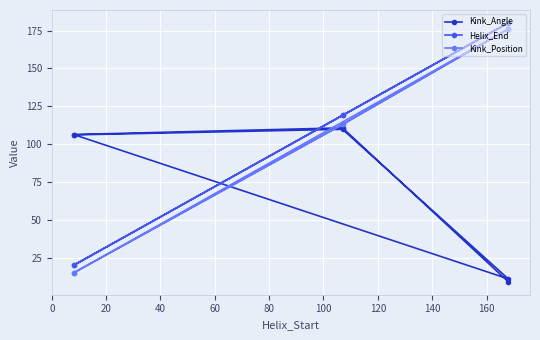

How many series are shown in this chart?

3